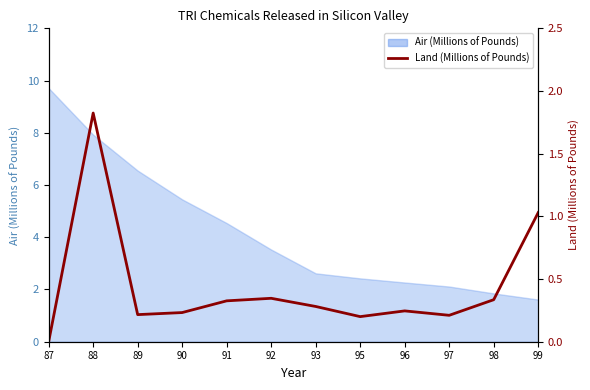

True or false: there are more than 2 points higher than both neighbors.

True